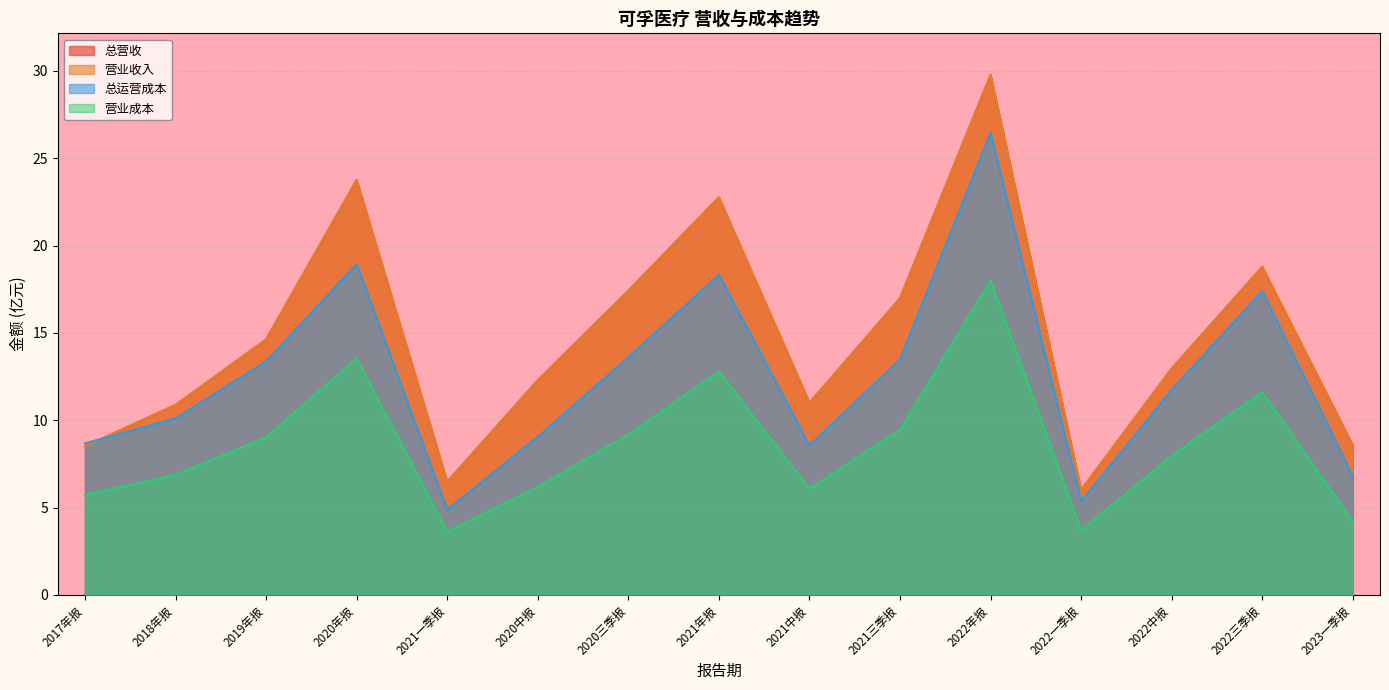

Which series has the widest spread of values?

TOTAL_OPERATE_INCOME